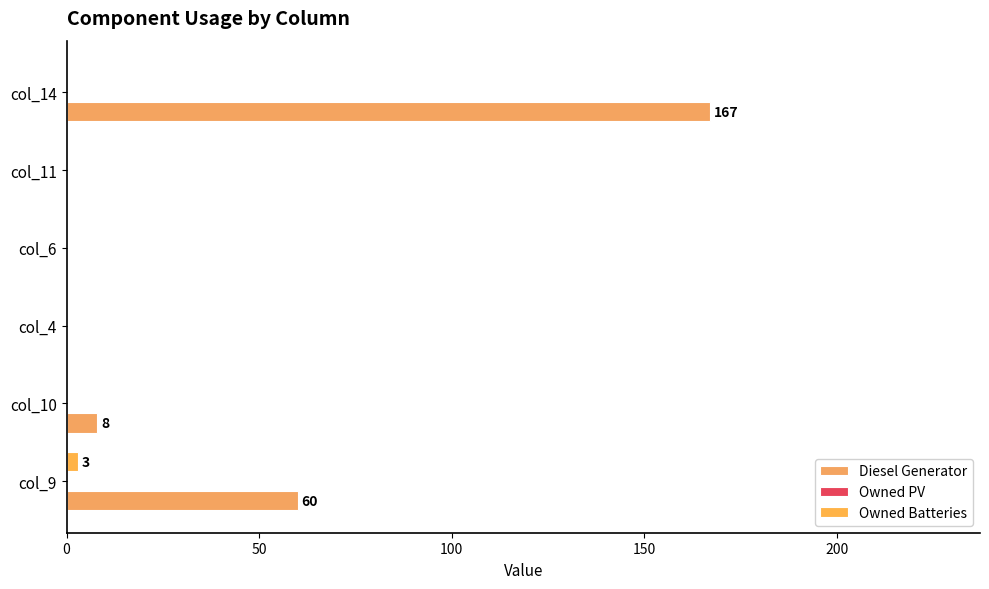

How many data points does each series have?

6